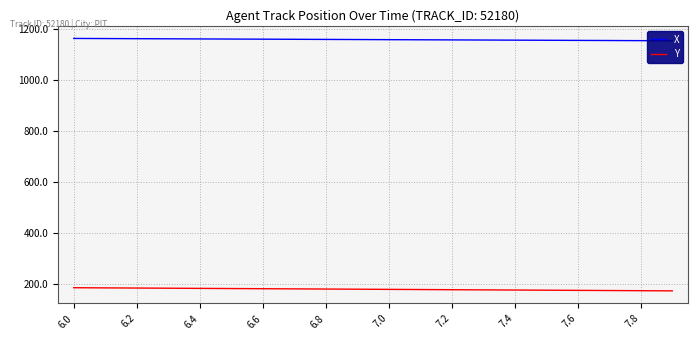

The value of Y at 7.2 is 278.2. True or false?

False